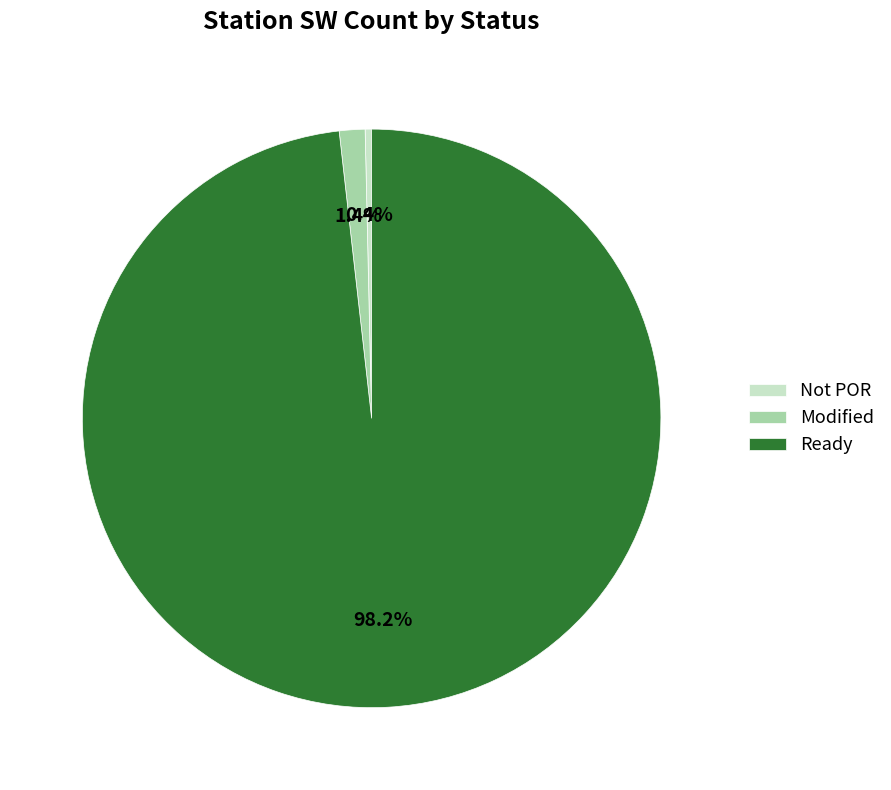

Rank the categories by value from highest to lowest.

Ready, Modified, Not POR